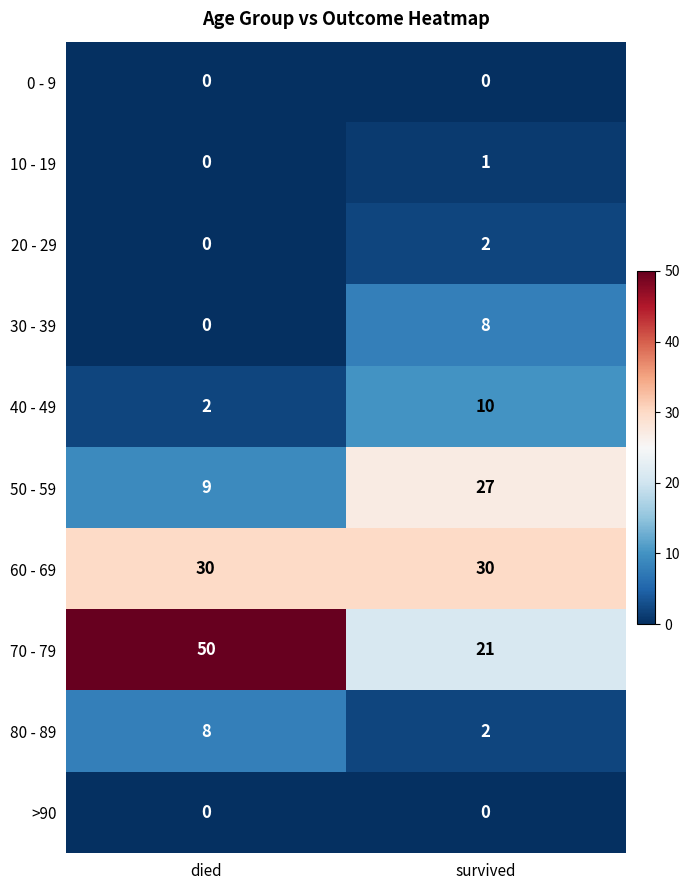

Is the value of 0 - 9 at survived greater than the value of 10 - 19 at survived?

No